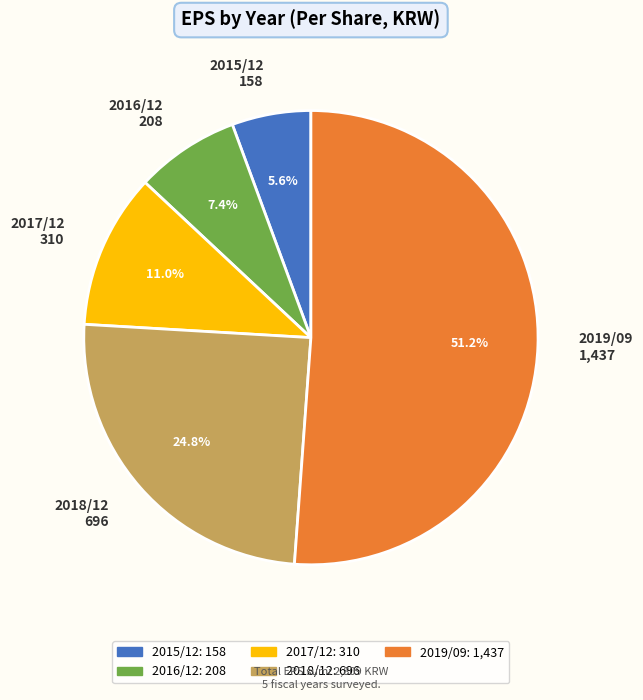

Which slice is the smallest?

2015/12